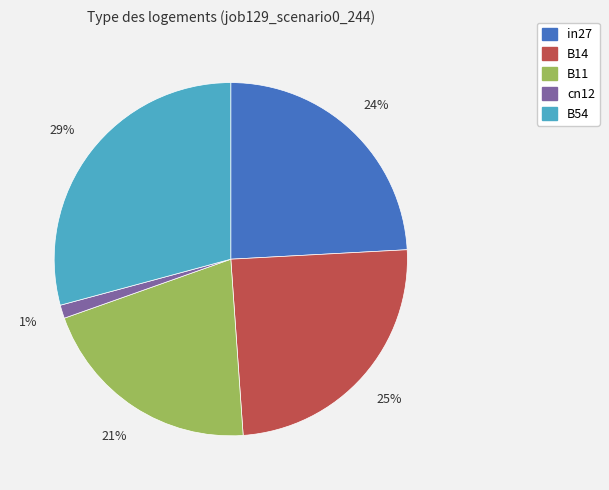

Which slice is the largest?

B54